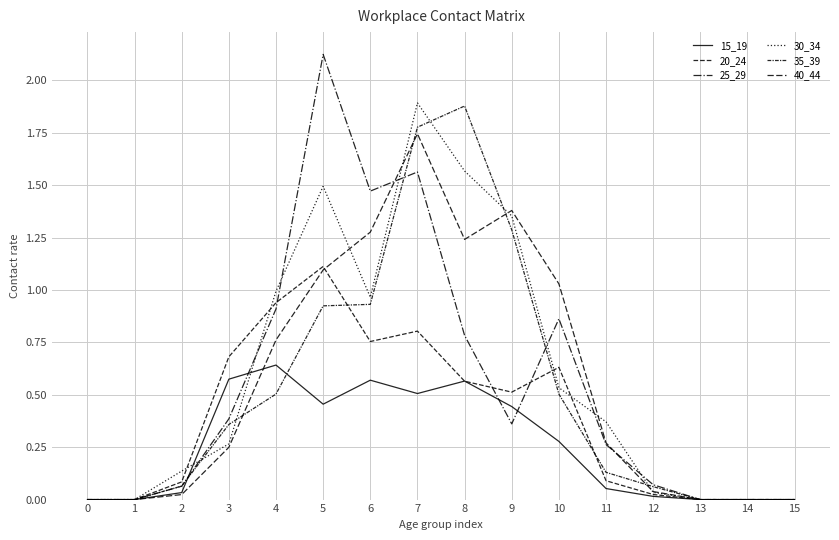

Where is the first local maximum for 25_29?

5